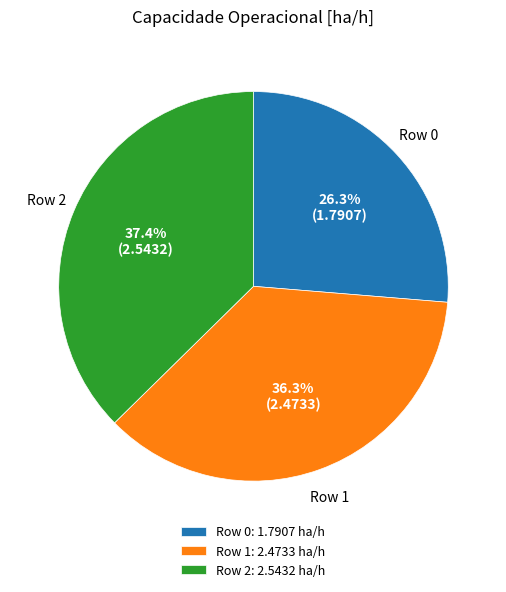

What is the largest slice in the pie chart?

Row 2